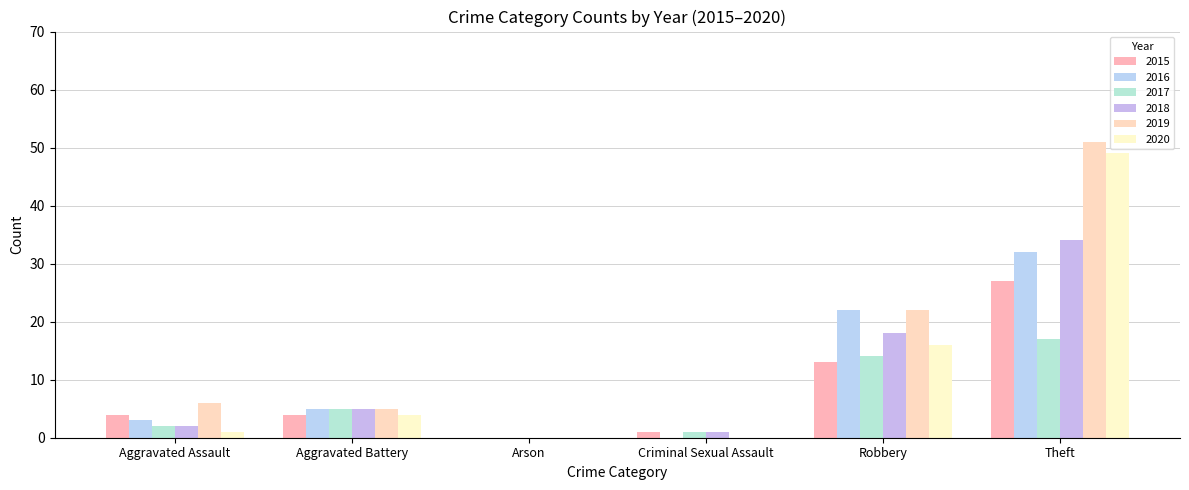

What are all the series names shown in the legend?

2015, 2016, 2017, 2018, 2019, 2020